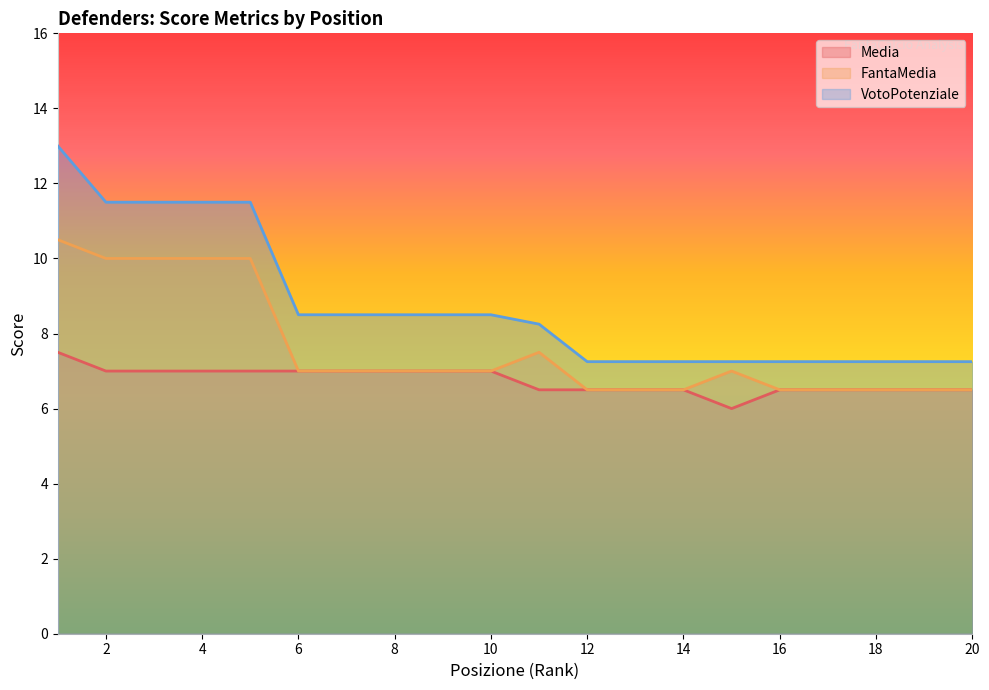

What is the minimum value shown in the chart?

6.0